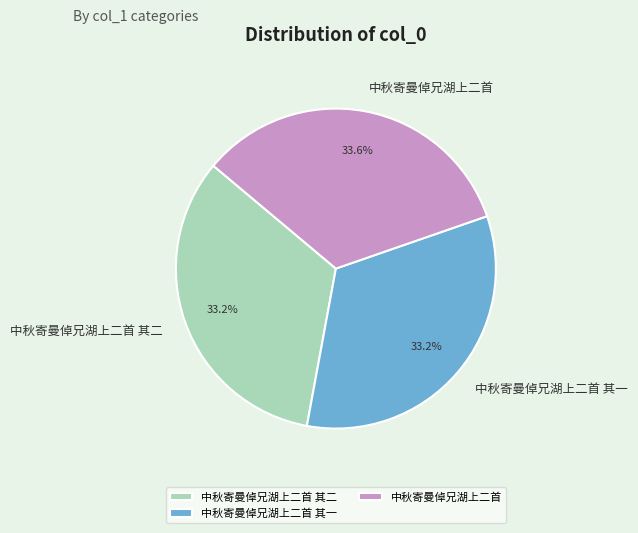

How many segments does this pie chart have?

3